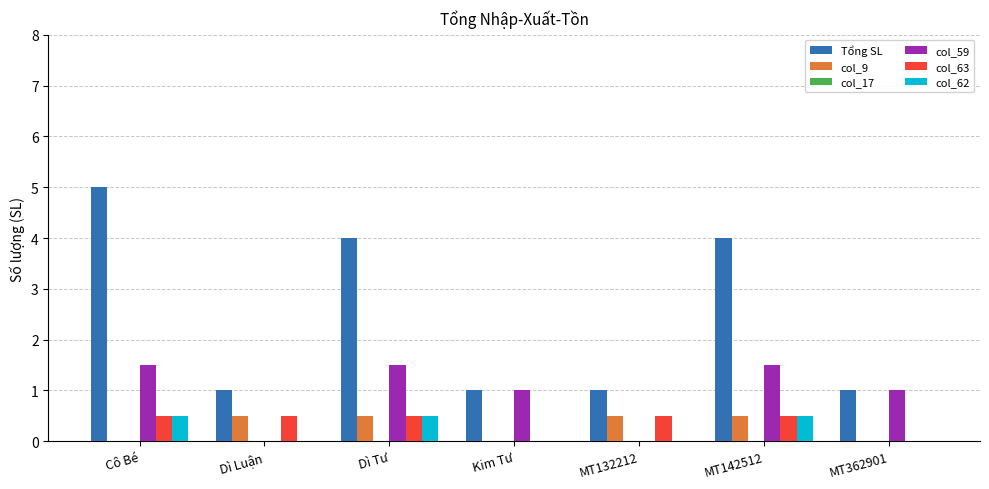

Which label corresponds to the largest value in the chart?

Cô Bé